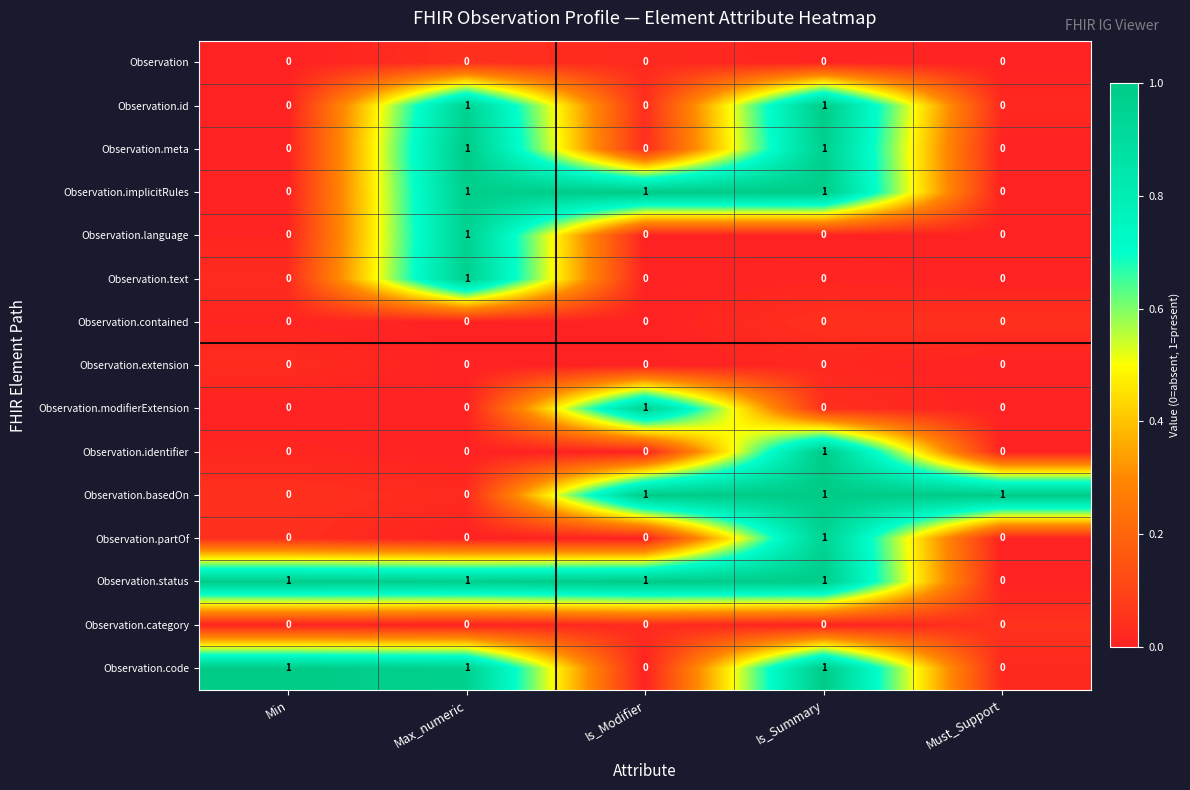

At how many categories does at least one series exceed 0?

5